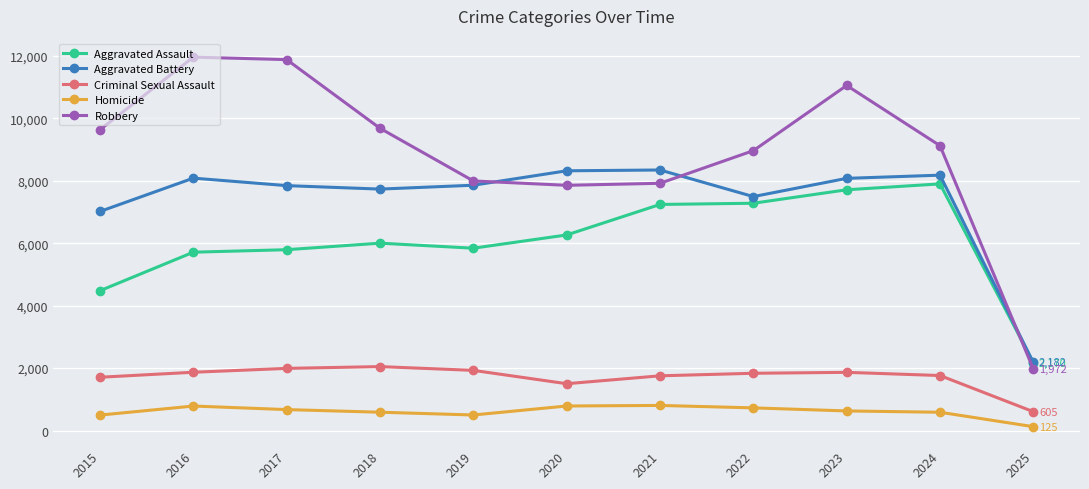

Between 2018 and 2025, which series saw the biggest shift?

Robbery